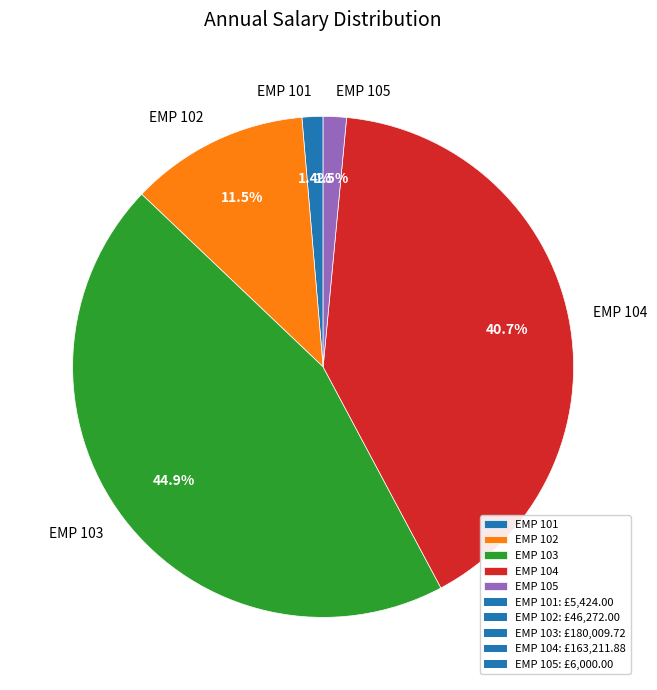

Is EMP 102 the majority of the pie?

No